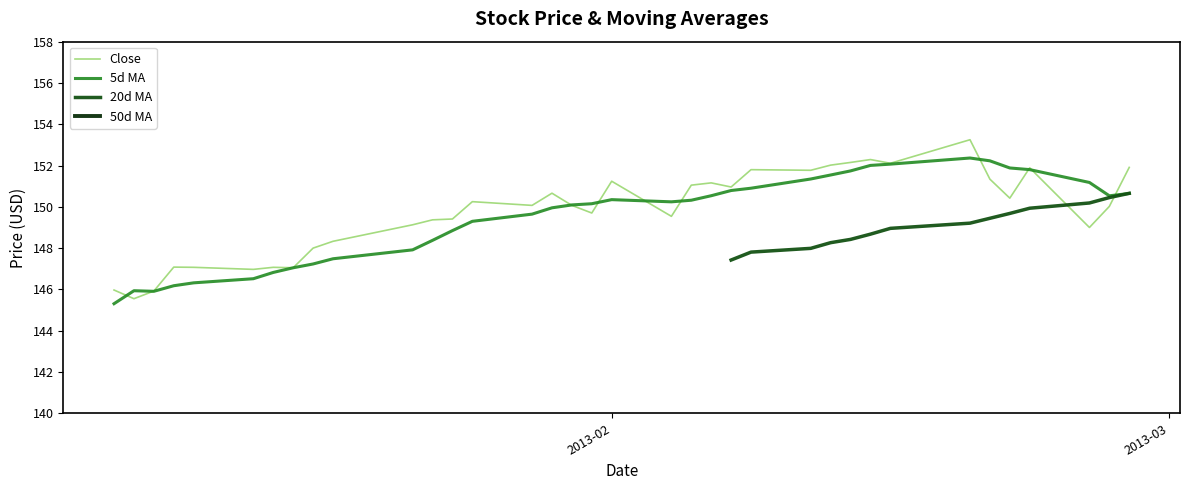

What is the difference between the maximum and second lowest values in the 5d MA series?

6.5